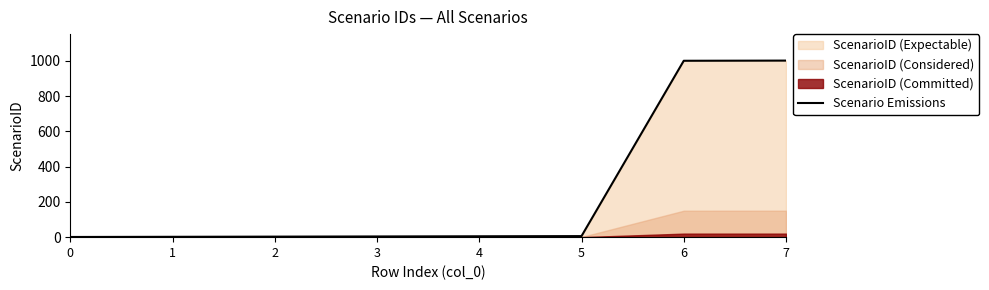

Rank the categories by value from highest to lowest.

7, 6, 5, 4, 3, 2, 1, 0